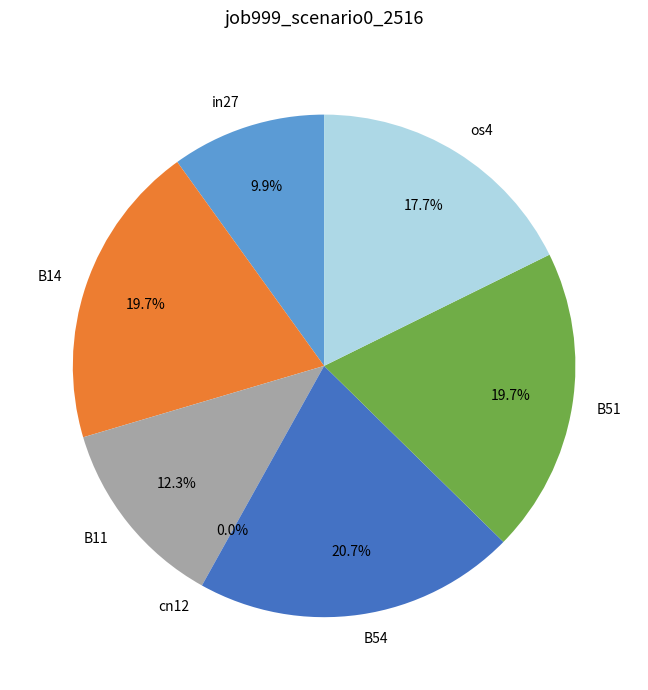

To the nearest percent, what percentage of the pie is os4?

18%